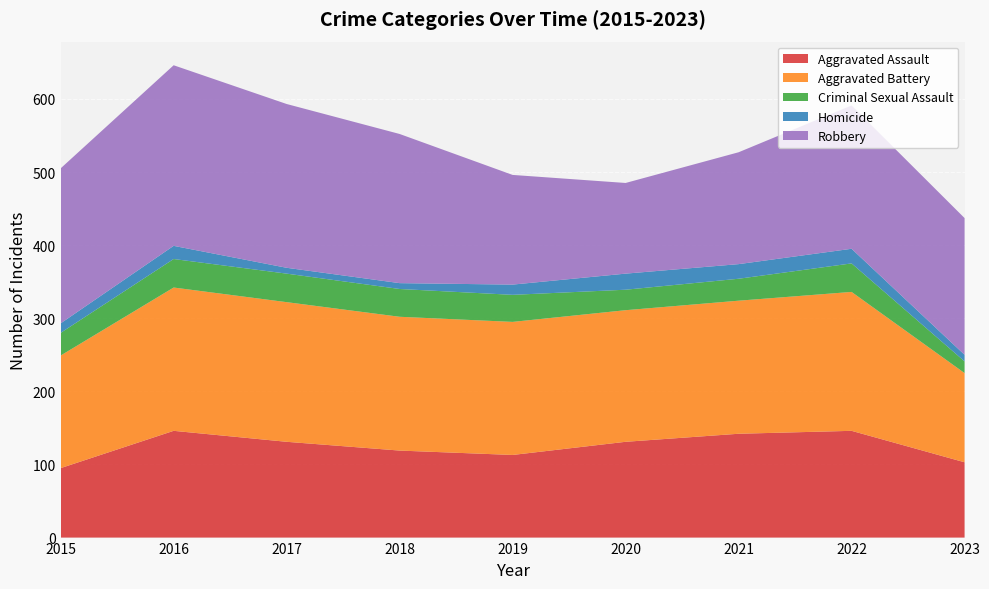

Reading left to right, what are all the values shown in this chart?

Aggravated Assault: 2015=95	2016=146	2017=131	2018=119	2019=113	2020=131	2021=142	2022=146	2023=103
Aggravated Battery: 2015=154	2016=196	2017=191	2018=183	2019=182	2020=180	2021=182	2022=190	2023=122
Criminal Sexual Assault: 2015=31	2016=39	2017=39	2018=38	2019=37	2020=28	2021=30	2022=39	2023=16
Homicide: 2015=13	2016=18	2017=8	2018=8	2019=14	2020=22	2021=20	2022=20	2023=9
Robbery: 2015=212	2016=247	2017=224	2018=204	2019=150	2020=124	2021=153	2022=196	2023=187